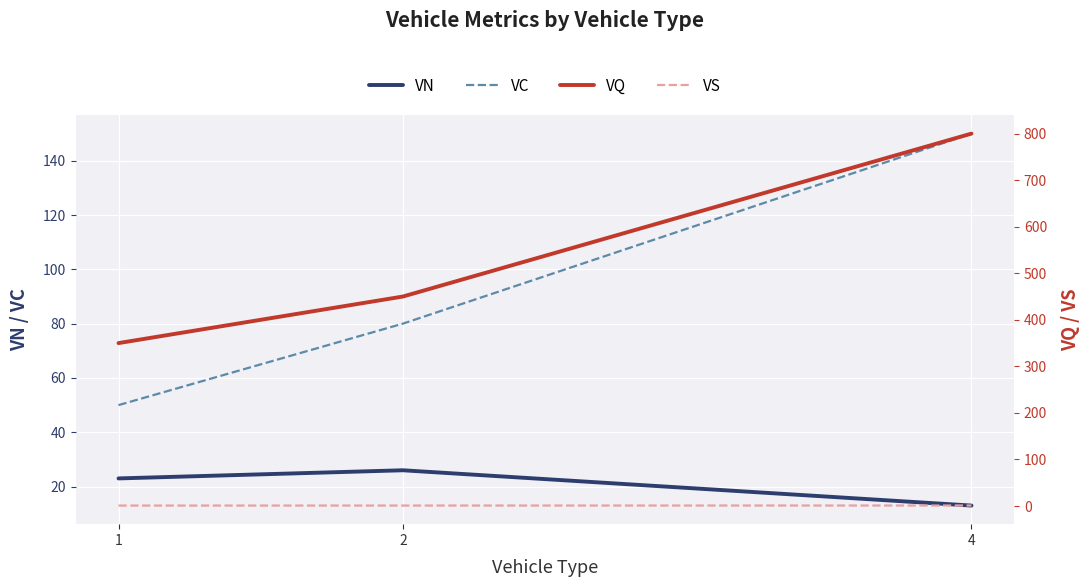

List the labels in order of VS value, smallest first.

1, 2, 4